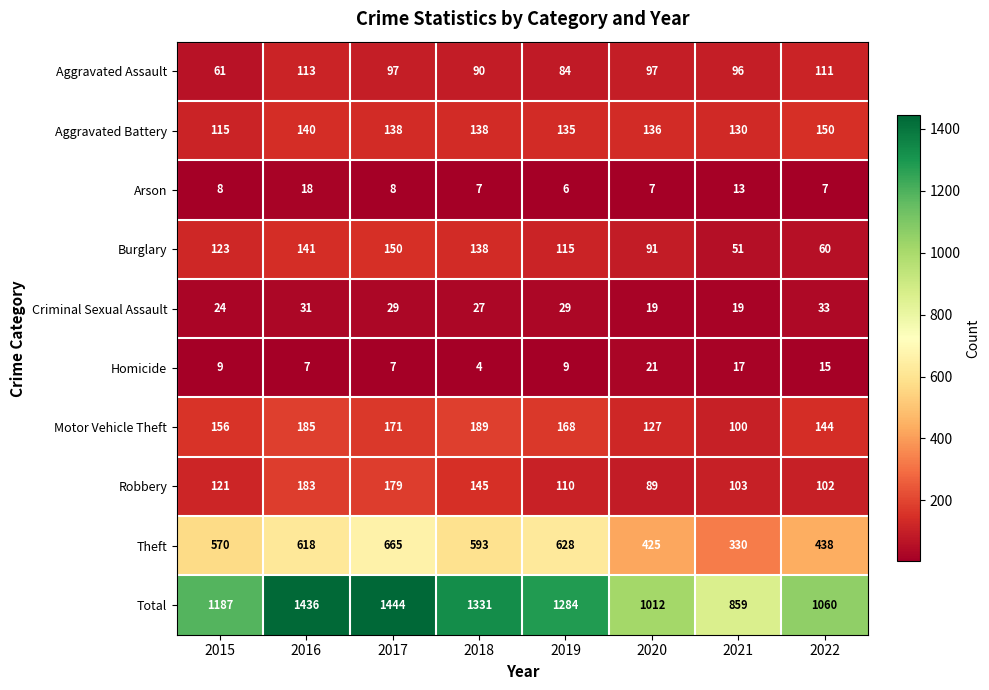

What is the sum of the Arson values at 2020 and 2022?

14